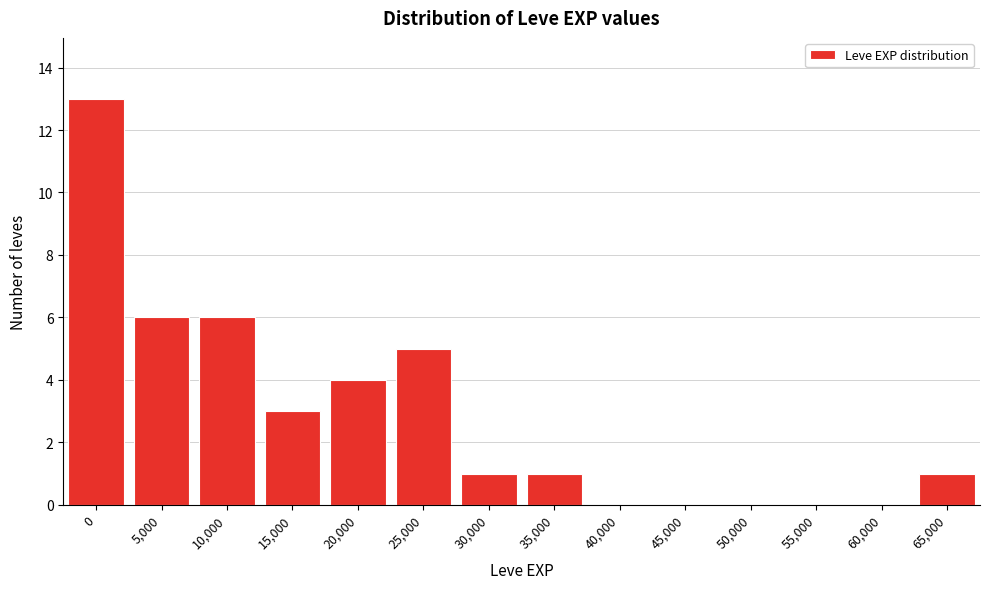

Reading right to left, what are all the values shown in this chart?

65,000=1	60,000=0	55,000=0	50,000=0	45,000=0	40,000=0	35,000=1	30,000=1	25,000=5	20,000=4	15,000=3	10,000=6	5,000=6	0=13